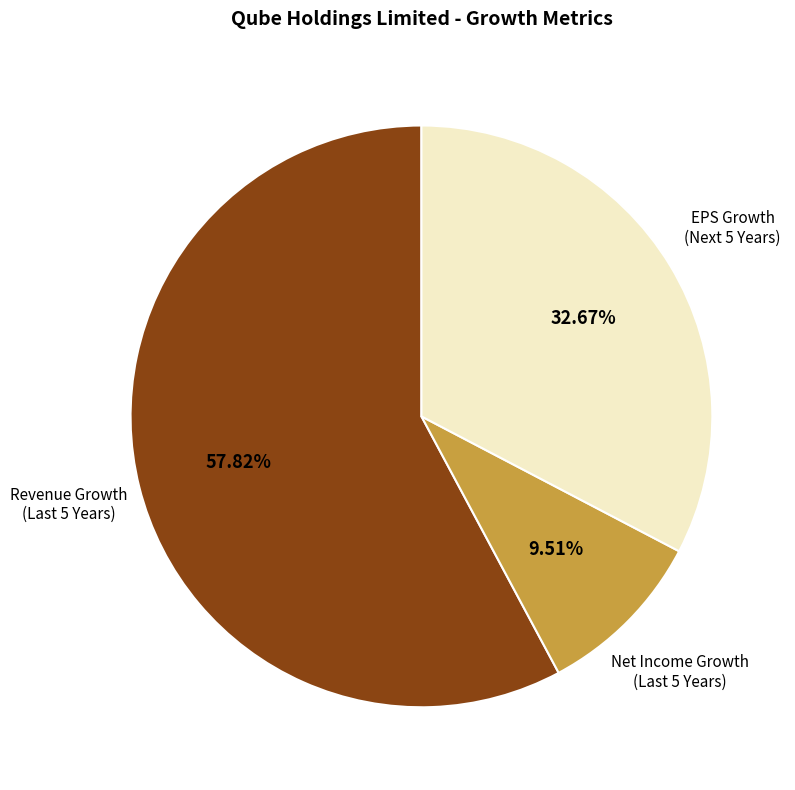

Is there any slice that represents more than half of the pie?

Yes